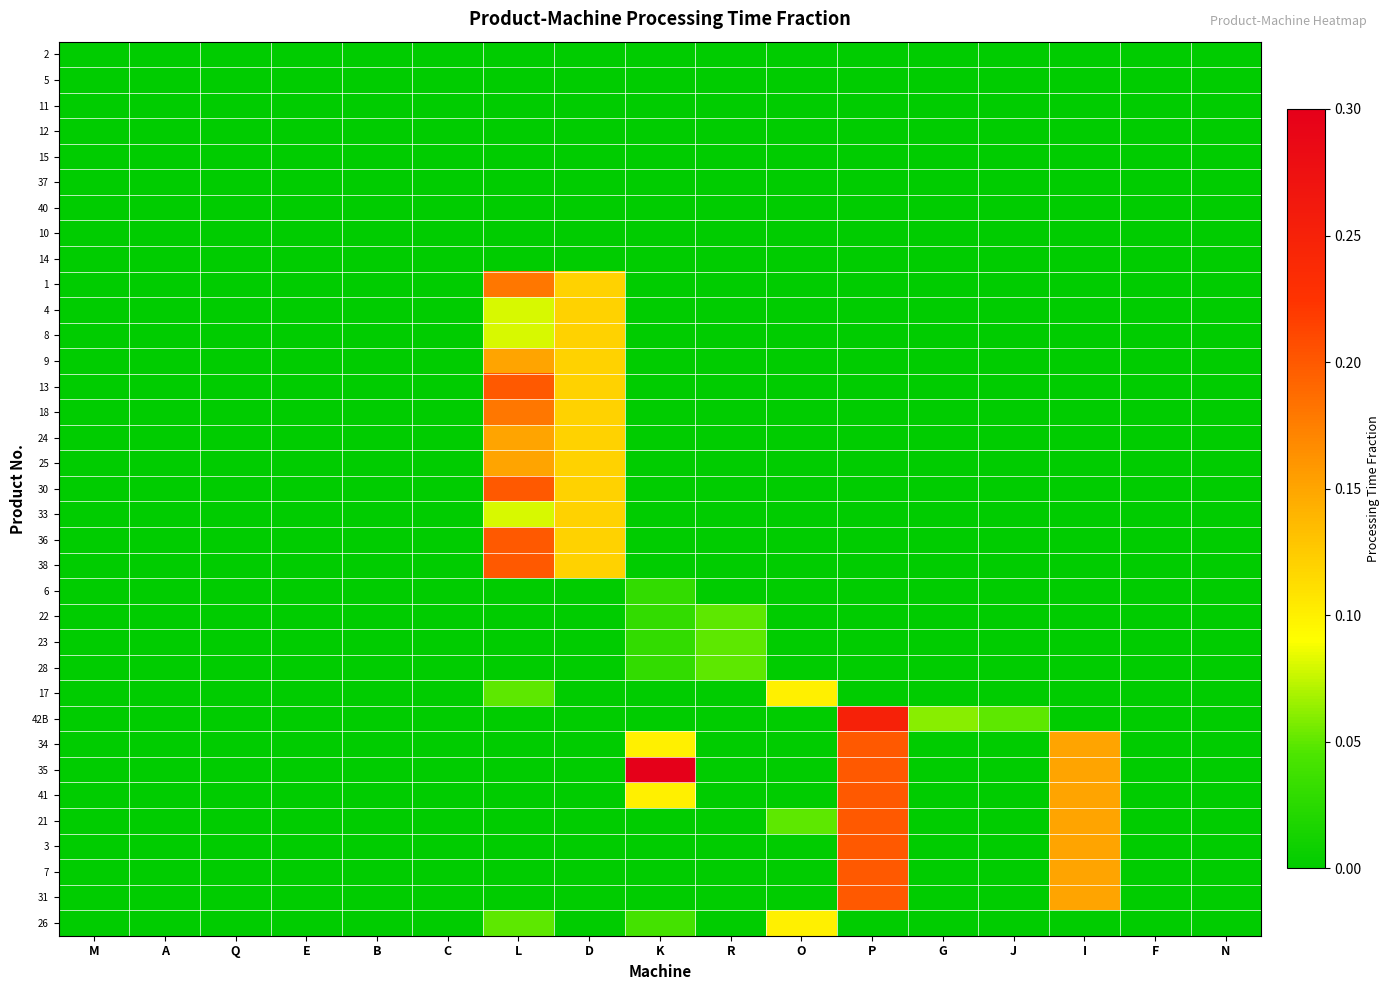

Rank the series at C from lowest to highest value.

2, 5, 11, 12, 15, 37, 40, 10, 14, 1, 4, 8, 9, 13, 18, 24, 25, 30, 33, 36, 38, 6, 22, 23, 28, 17, 42B, 34, 35, 41, 21, 3, 7, 31, 26